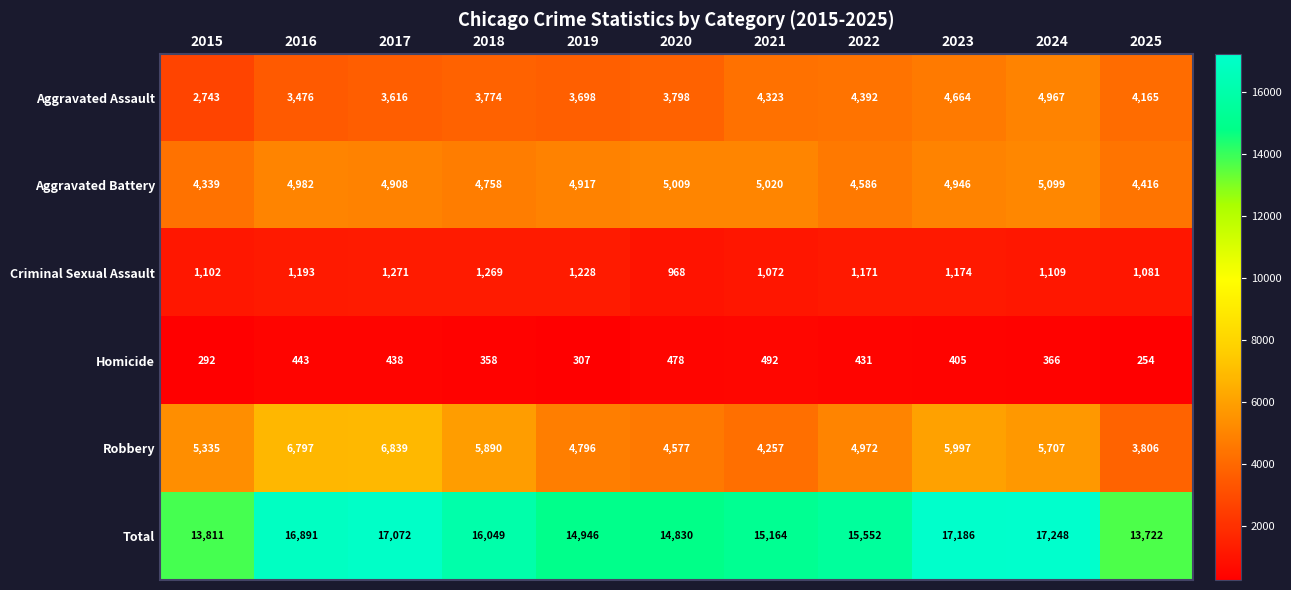

At how many categories does at least one series exceed 9007?

11